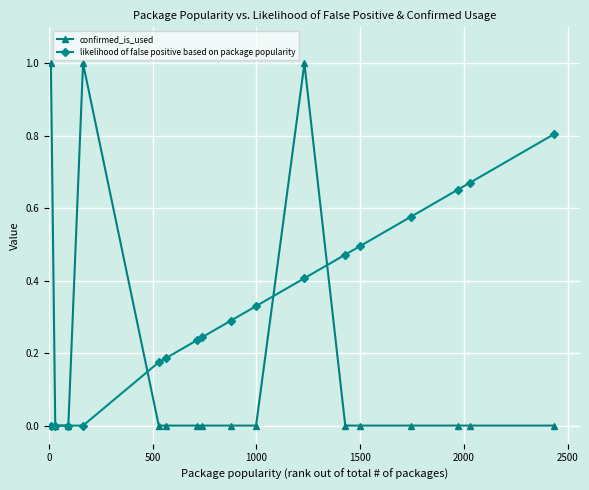

Which series has the largest range (max minus min)?

confirmed_is_used